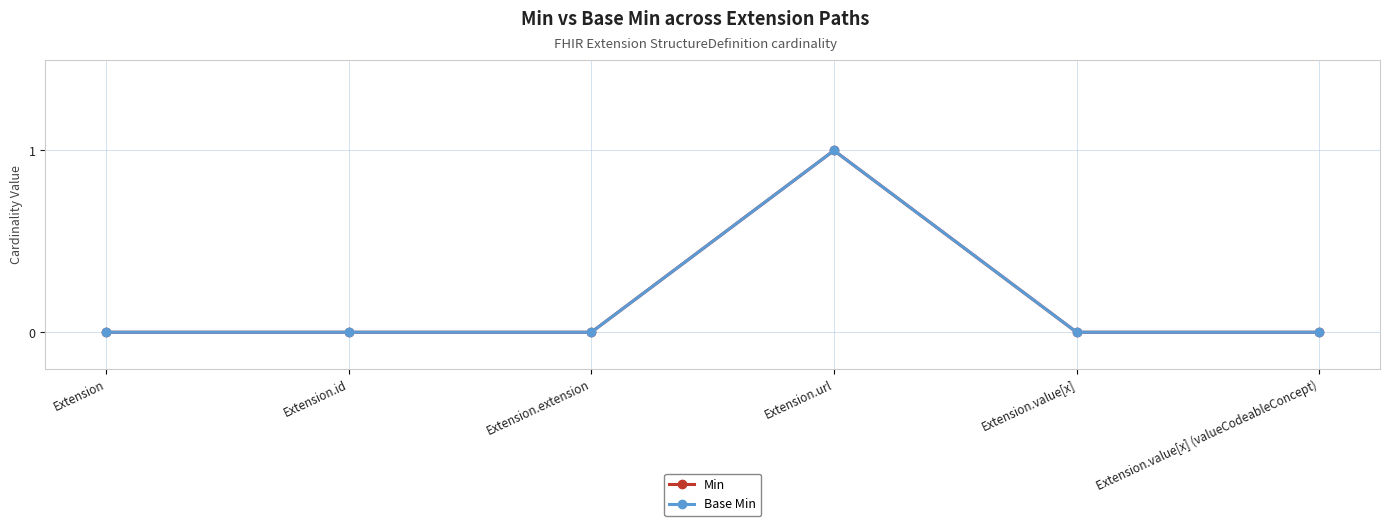

True or false: Min has a value of 0 at Extension.value[x].

True